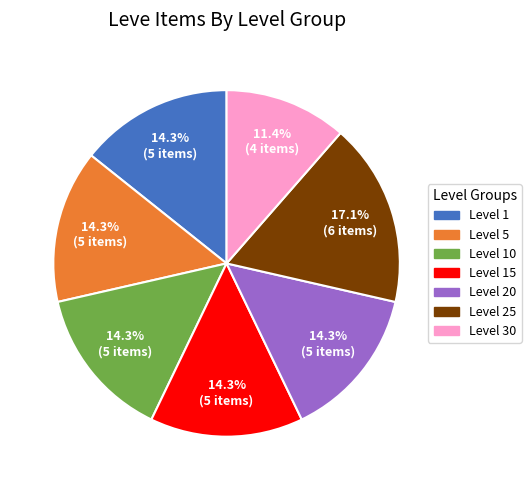

Is there a majority slice in this chart?

No